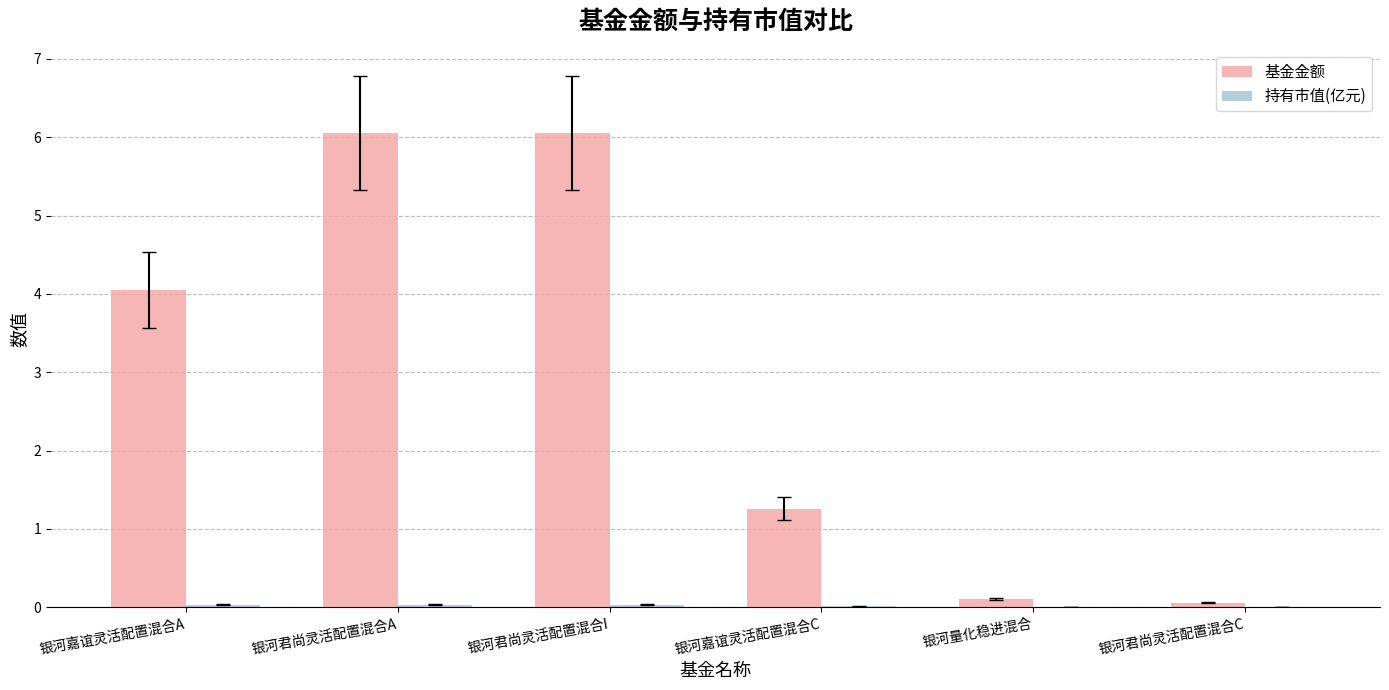

The 基金金额 series shows 1.3 at 银河嘉谊灵活配置混合A. True or false?

False